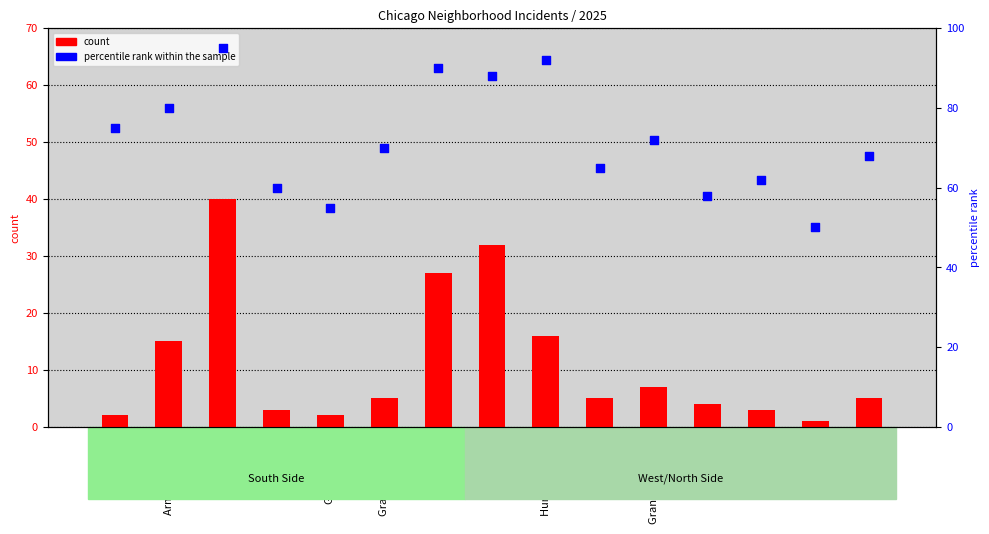

At how many categories does at least one series exceed 7?

15